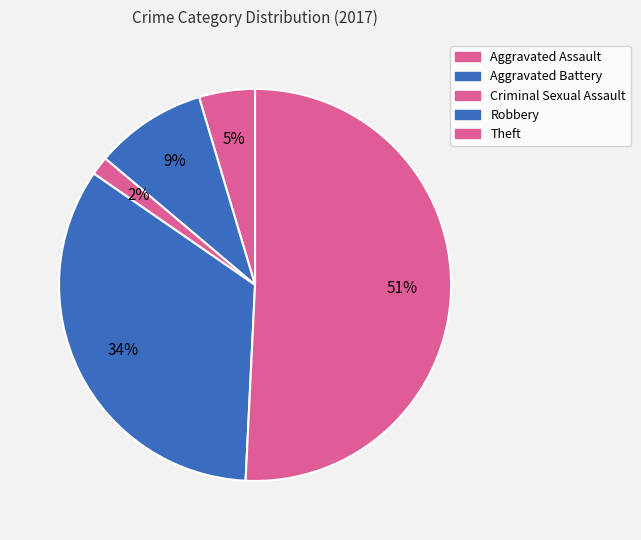

Is Aggravated Assault the majority of the pie?

No